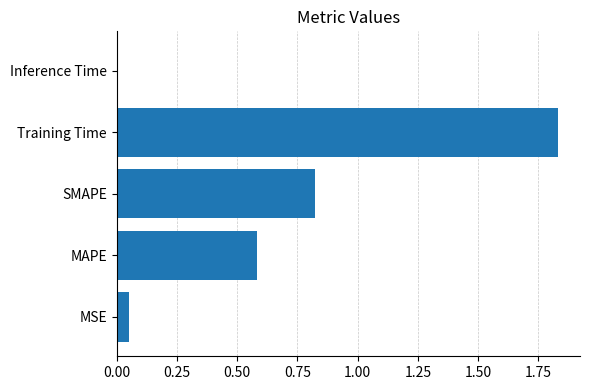

Is it true that the value at Training Time is 2.7?

False